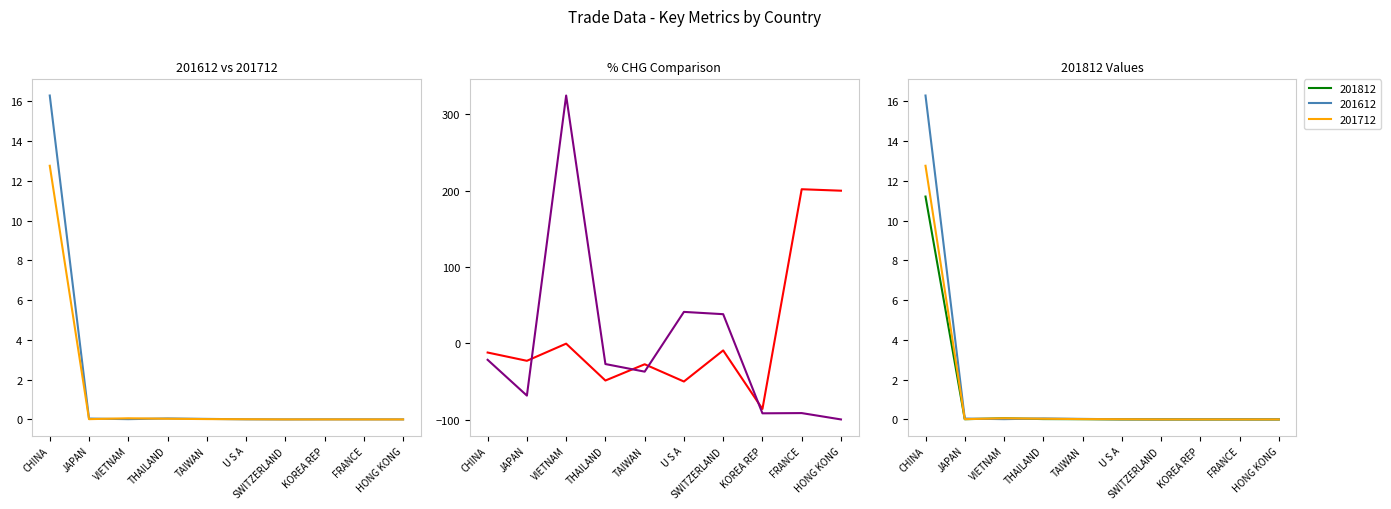

Where is 201712_% CHG nearest to the value 112?

U S A